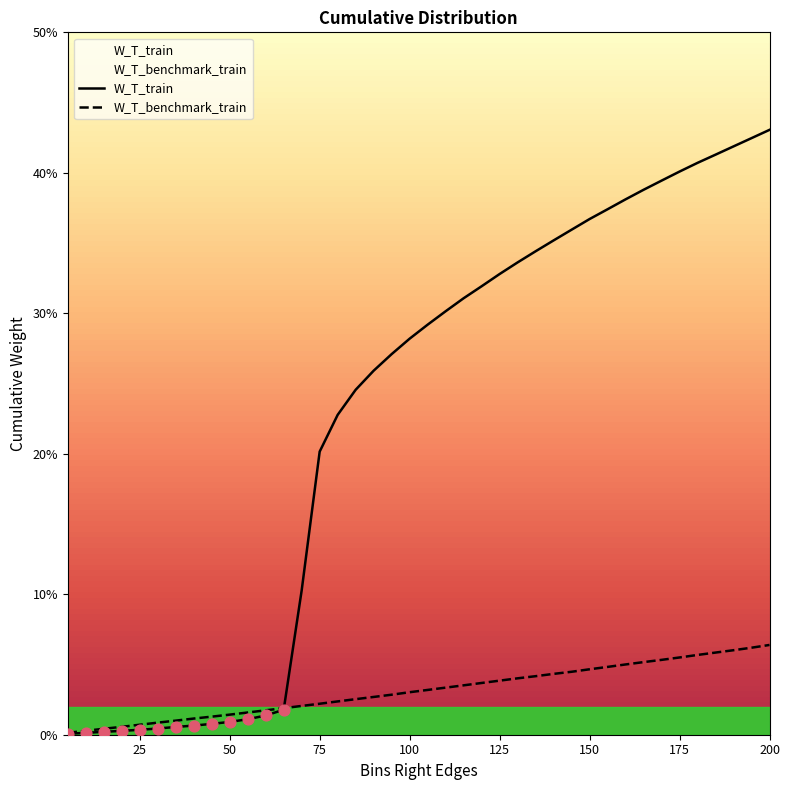

What are all the series names shown in the legend?

W_T_train, W_T_benchmark_train